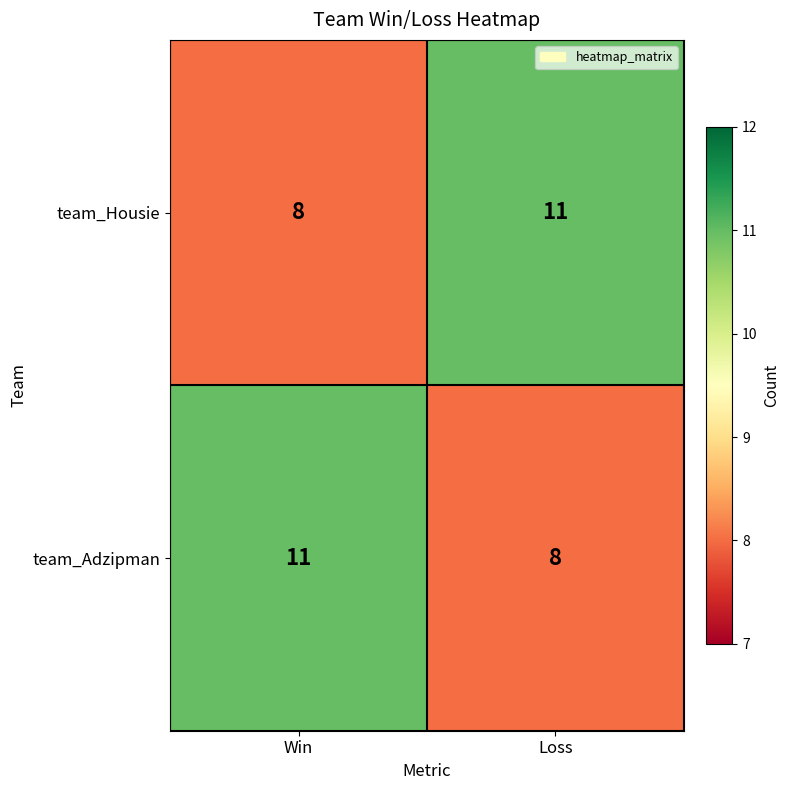

What is the spread (max minus min) of values at Win?

3